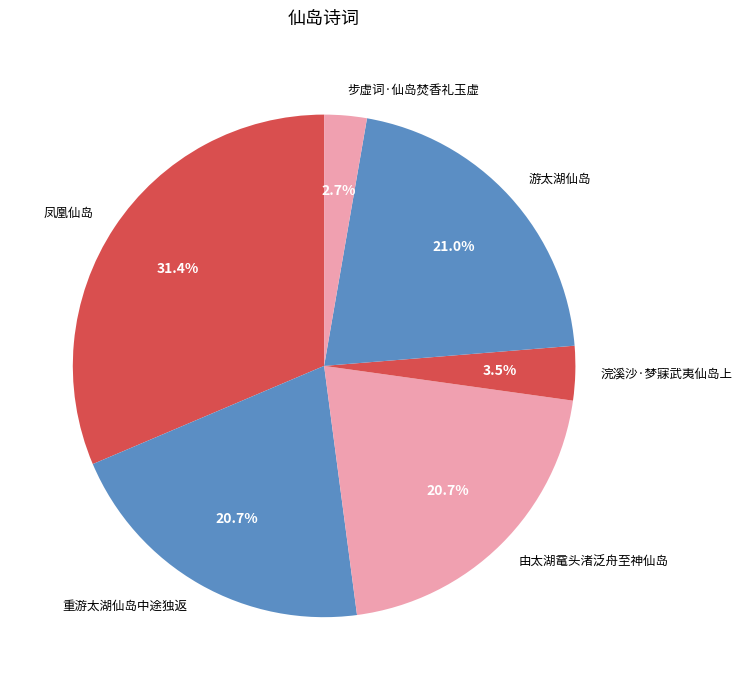

How many slices are in this pie chart?

6